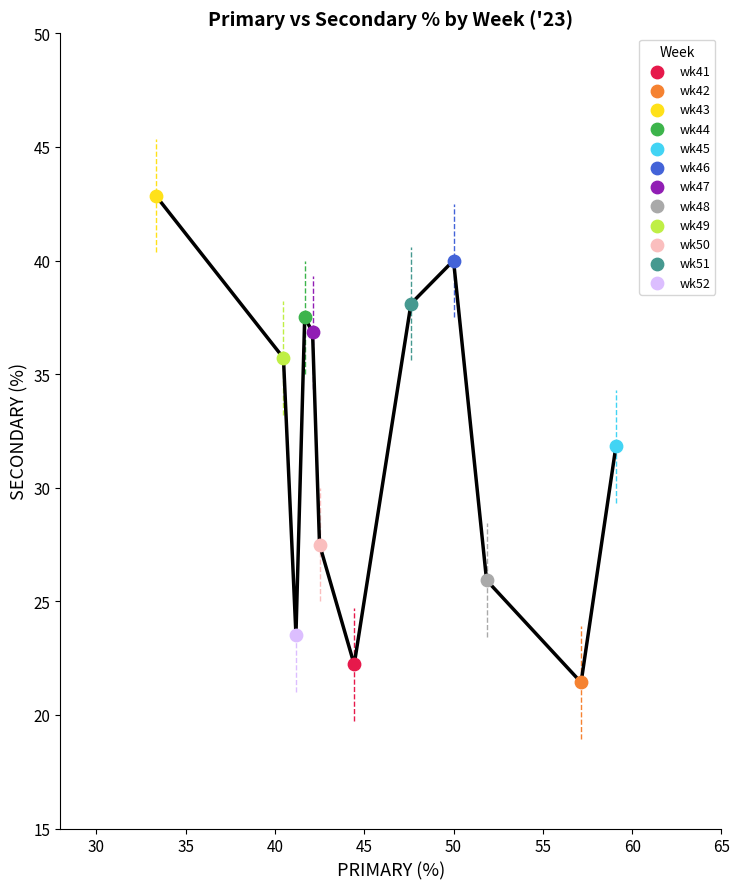

Which series reaches the maximum Y coordinate?

wk43